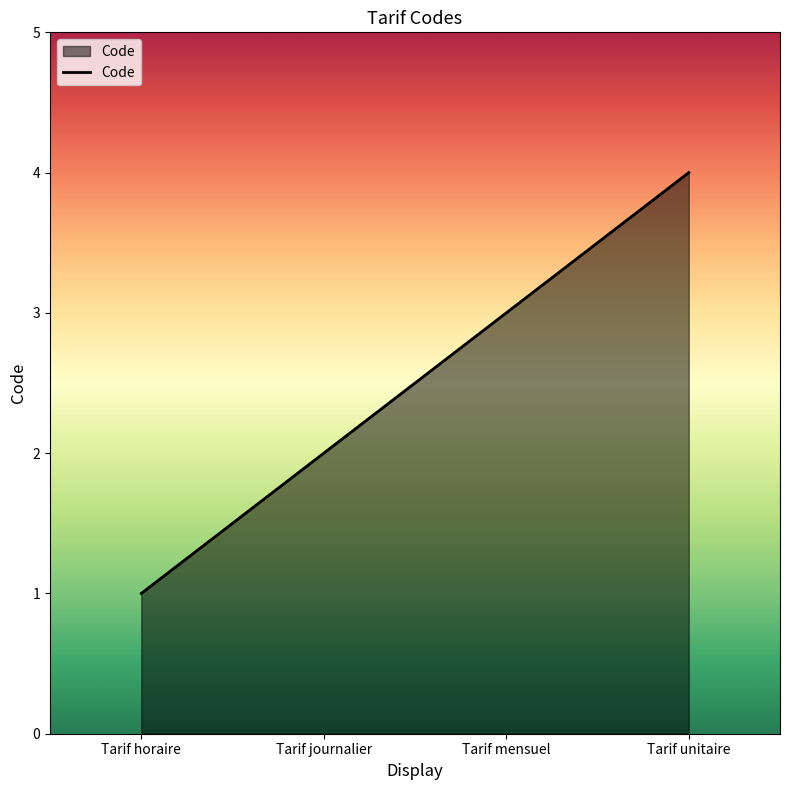

Which label corresponds to the largest value in the chart?

Tarif unitaire